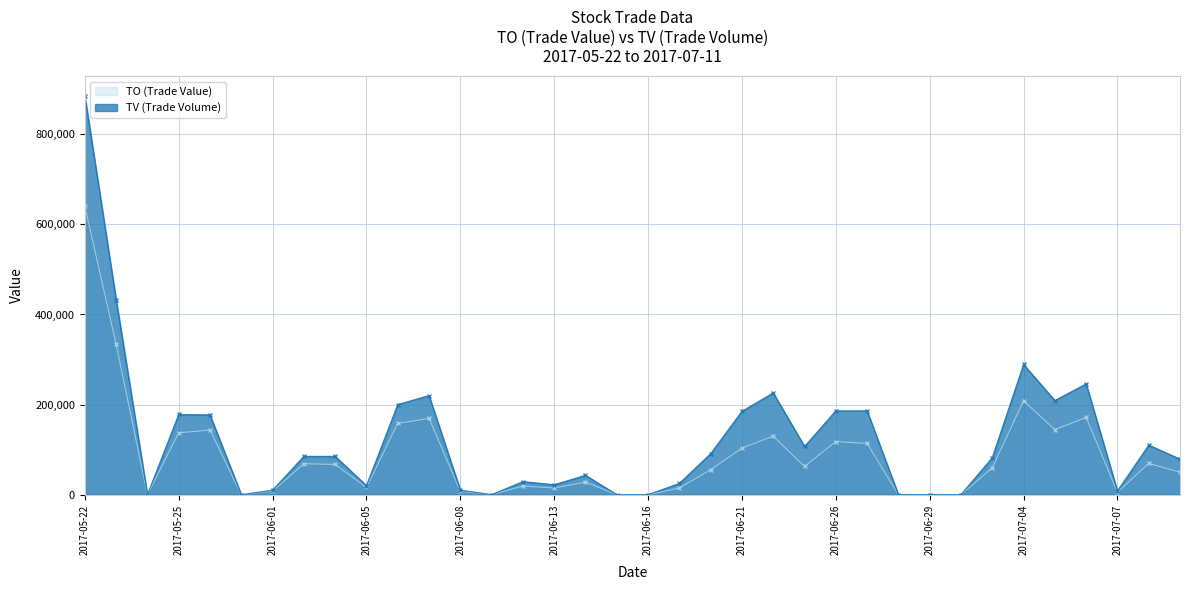

What is the difference between the TO values at 2017-06-02 and 2017-05-23?

265050